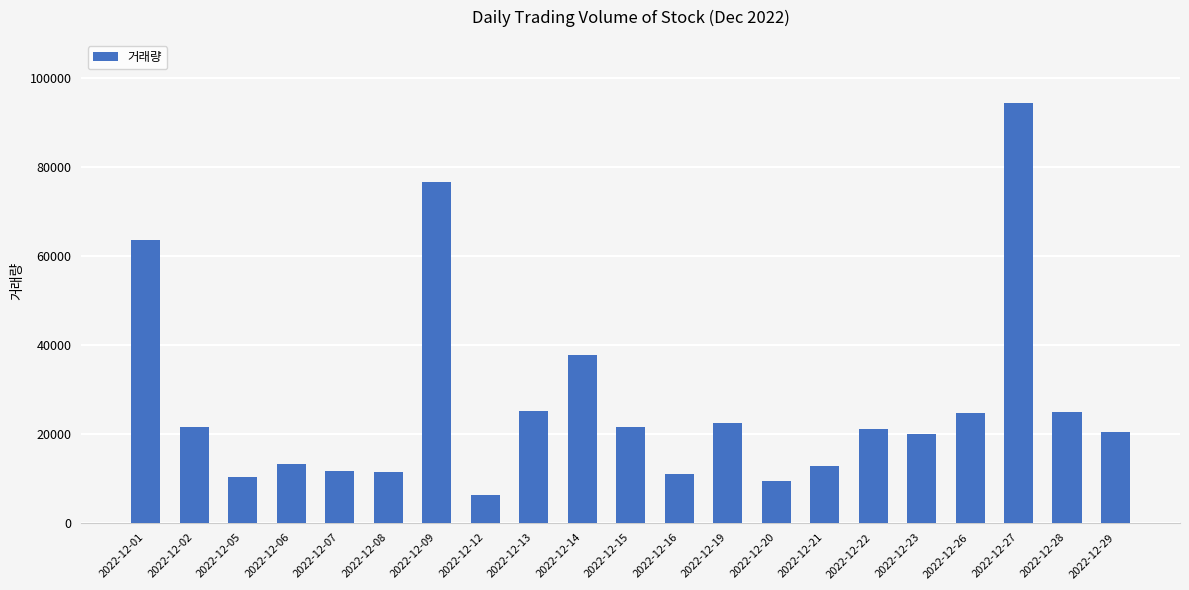

What is the sum of the values at 2022-12-22 and 2022-12-05?

31344